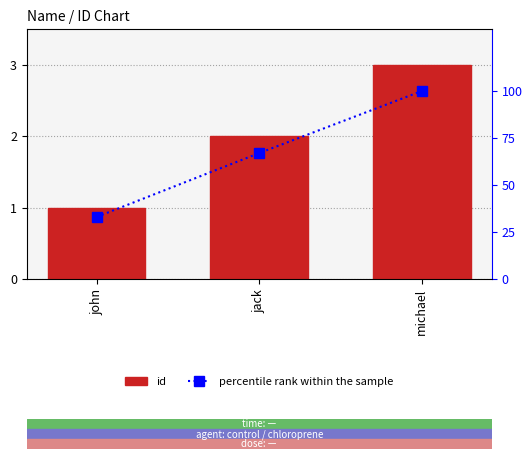

Is the value of percentile rank within the sample at jack greater than the value of id at michael?

Yes